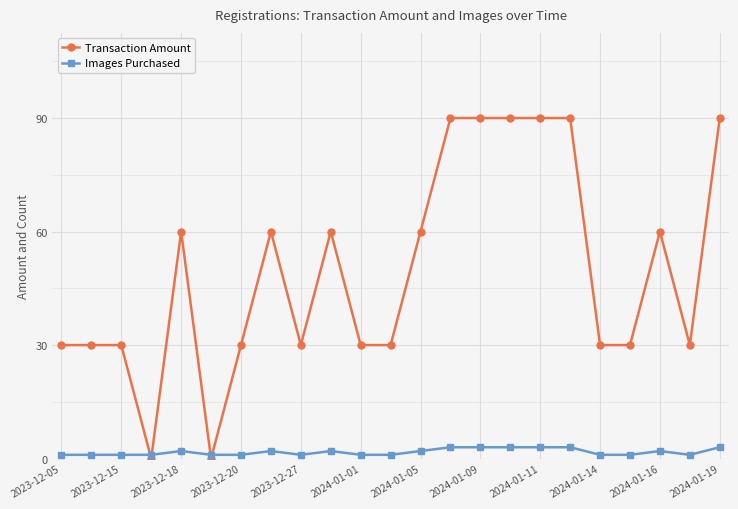

Which series has the largest total across all categories?

Transaction Amount